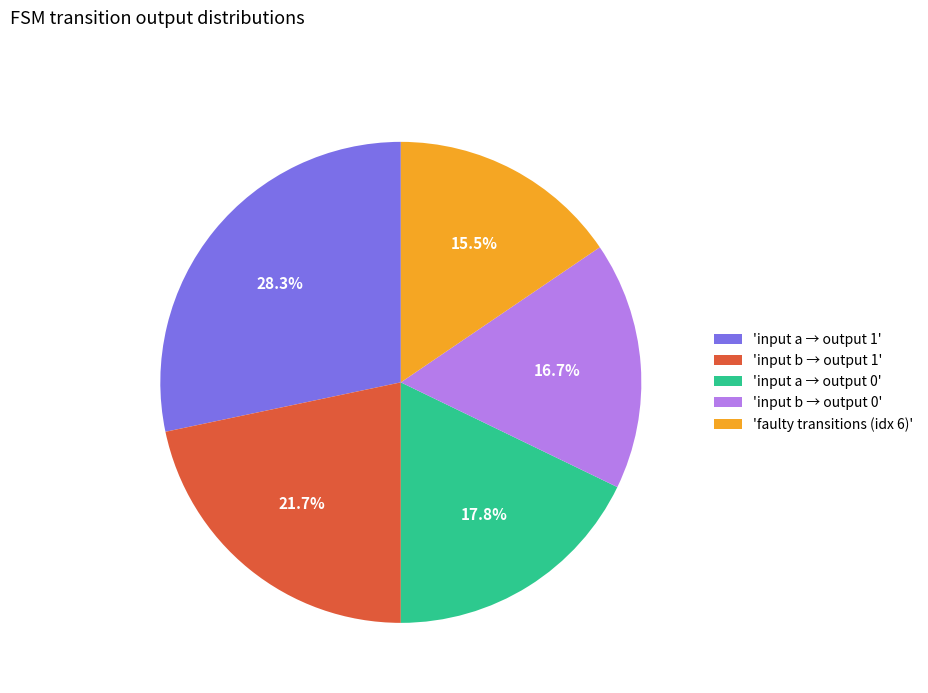

What is the smallest slice in the pie chart?

'faulty transitions (idx 6)'